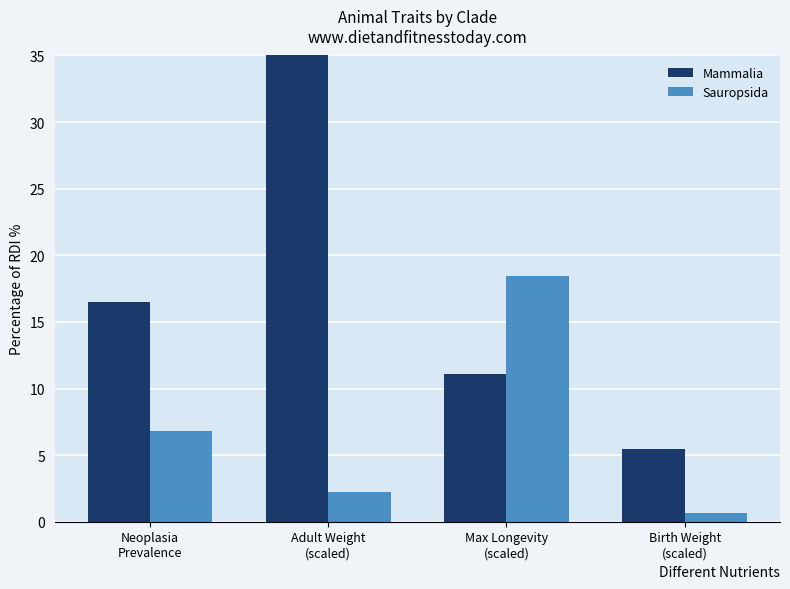

Are the bars grouped side by side (vs. stacked)?

Yes